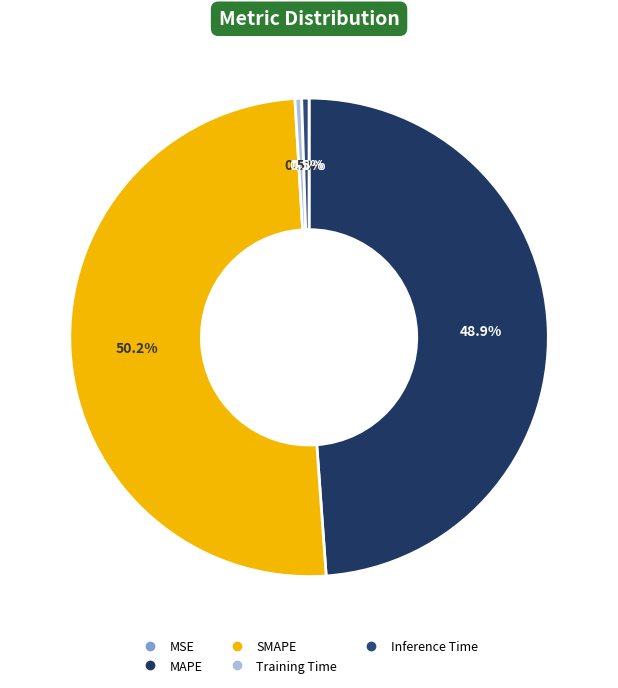

Which slice is the largest?

SMAPE